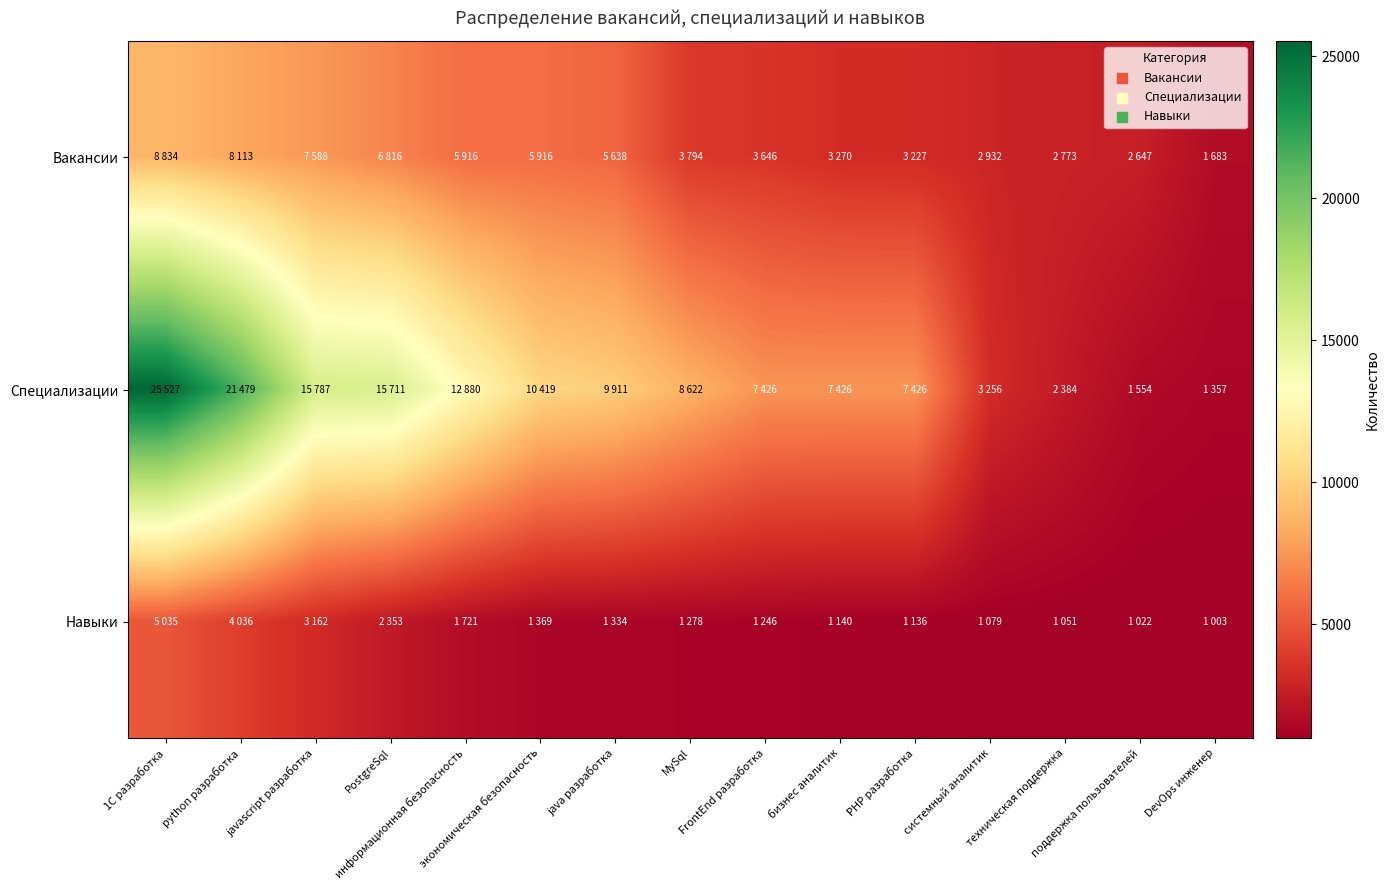

How many categories are shown in the chart?

15